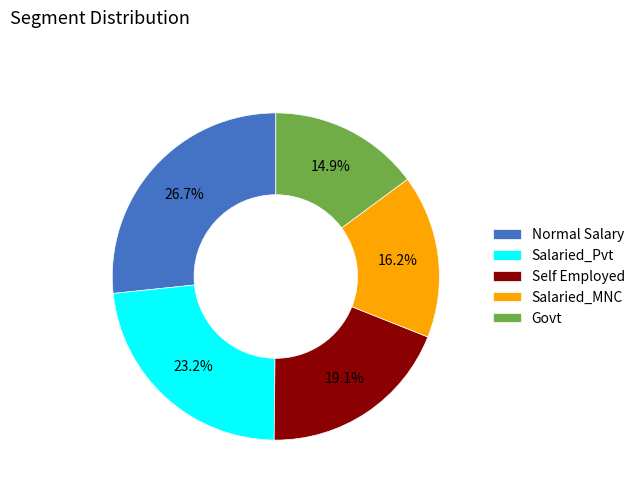

Is it true that Salaried_MNC is 16% of the pie?

True